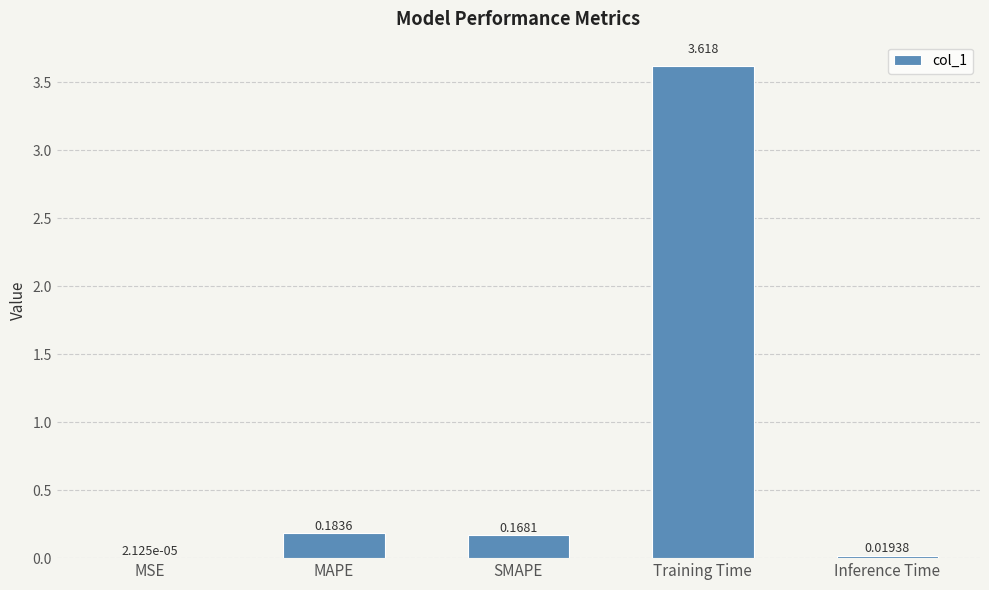

Does the chart contain stacked bars?

No